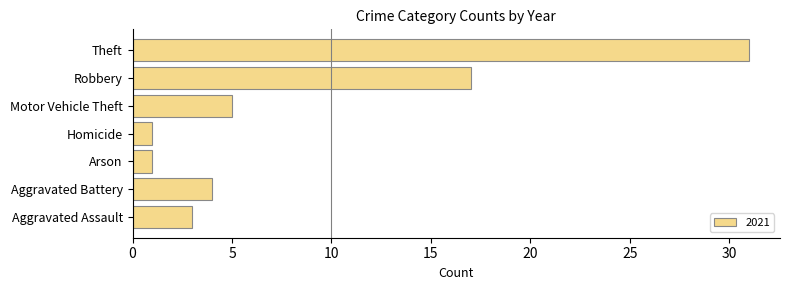

What is the difference between the maximum and minimum values?

30